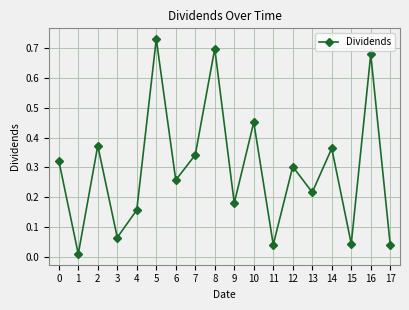

How many lines are shown in the chart?

1